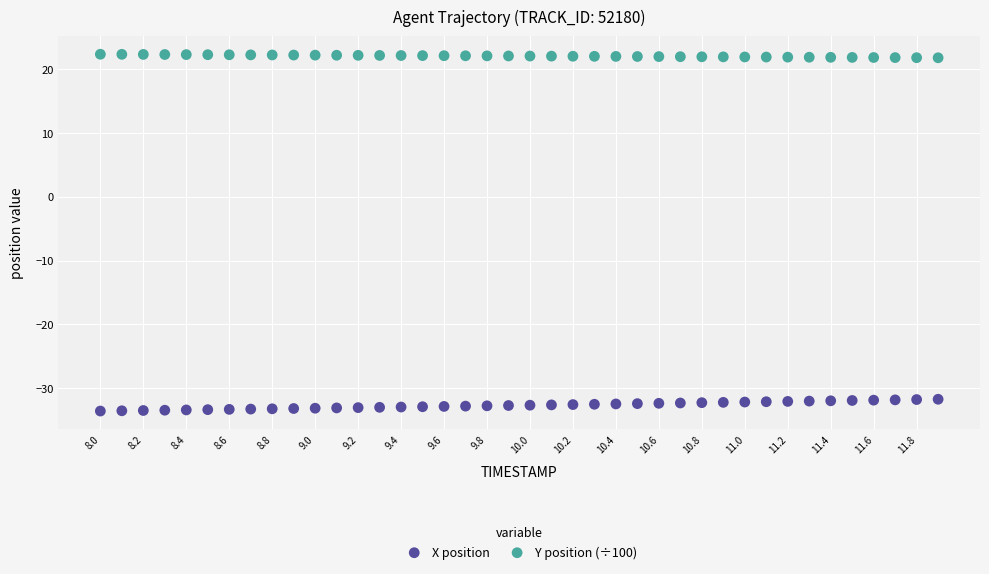

Which series contains the highest Y value?

Y position (÷100)